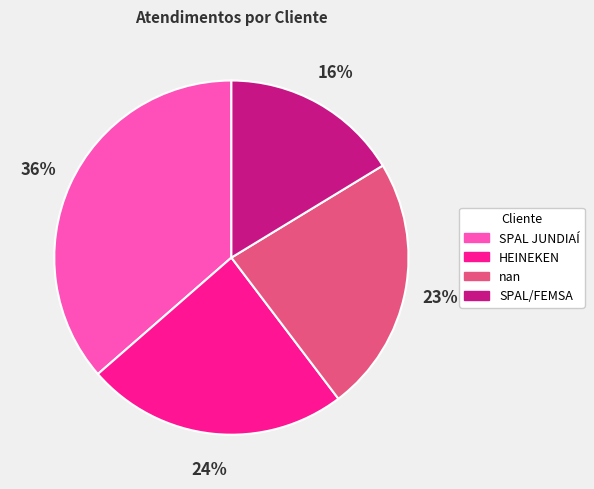

To the nearest percent, what is the difference between the largest and smallest slice percentages?

20%